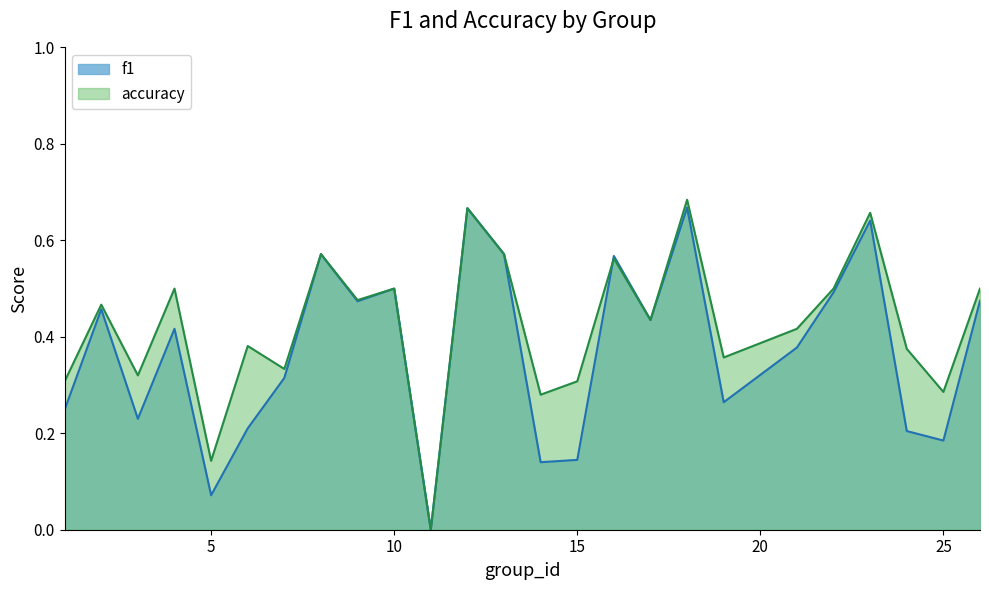

How many f1 values are between 0 and 1?

25